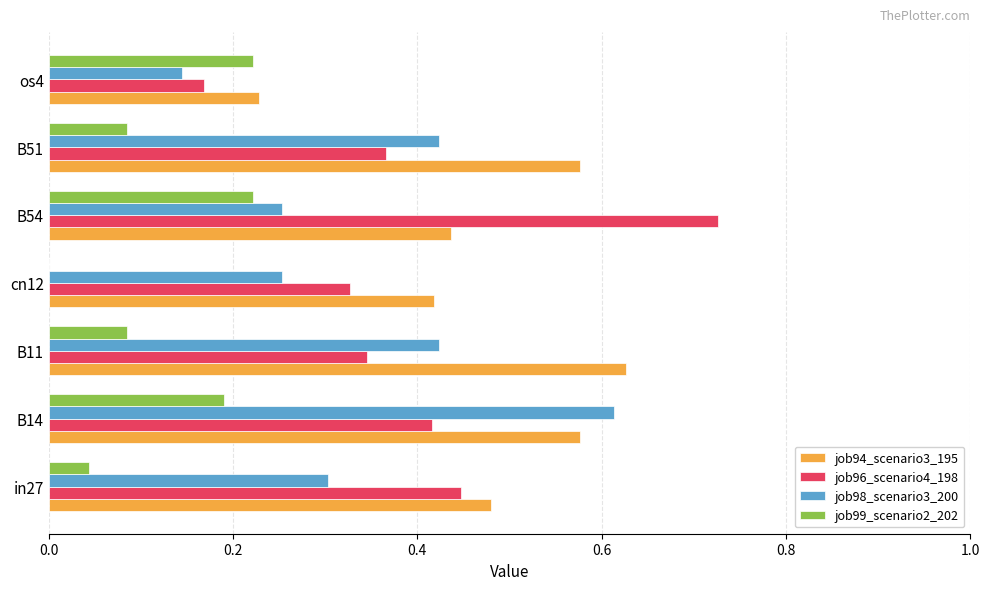

The value of job98_scenario3_200 at cn12 is 0.3. True or false?

True